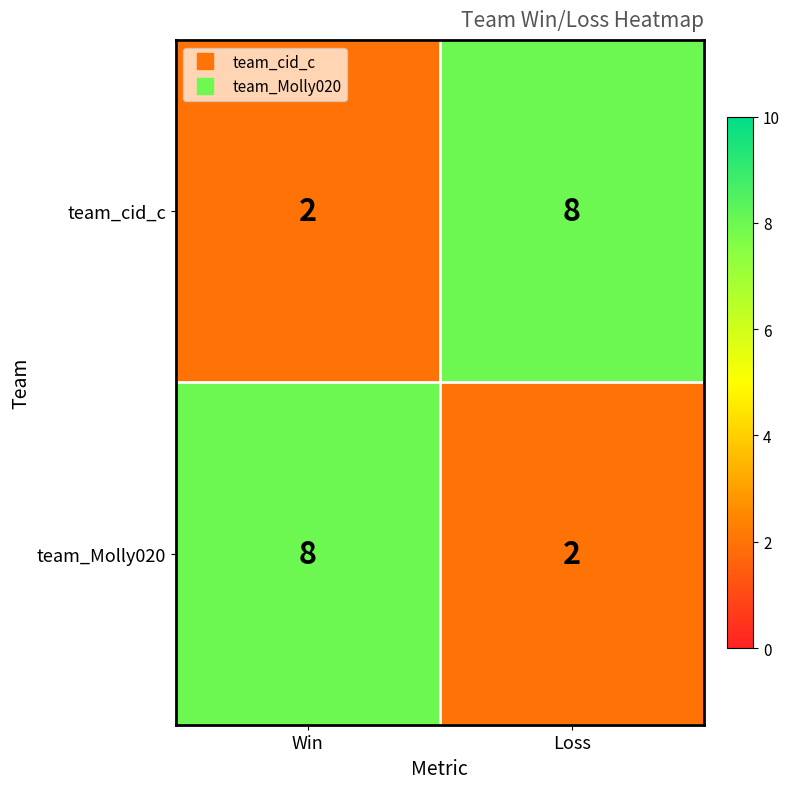

At which label does team_Molly020 reach its minimum?

Loss